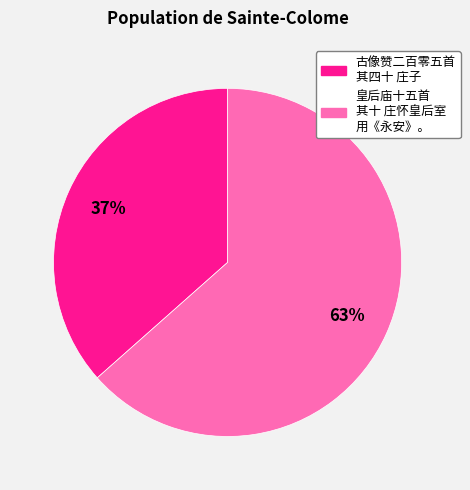

To the nearest percent, what is the average slice percentage?

50%